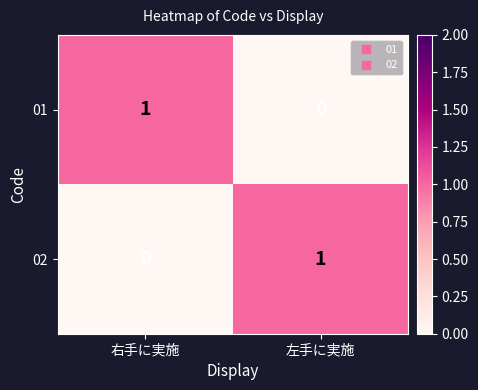

Reading left to right, transcribe all the data shown in this chart.

01: 右手に実施=1	左手に実施=0
02: 右手に実施=0	左手に実施=1